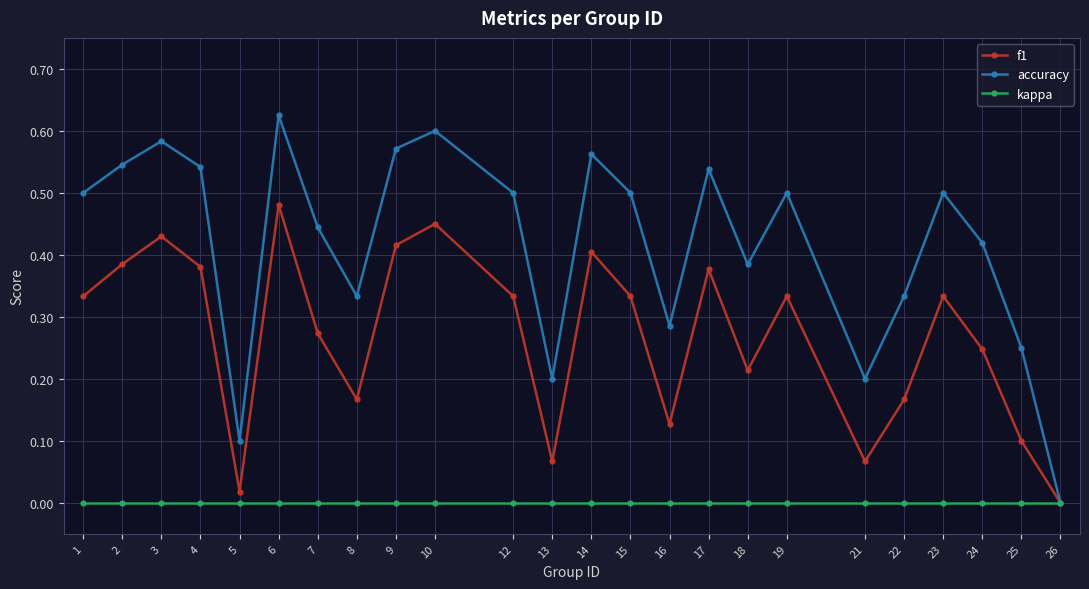

Which series has the largest range (max minus min)?

accuracy